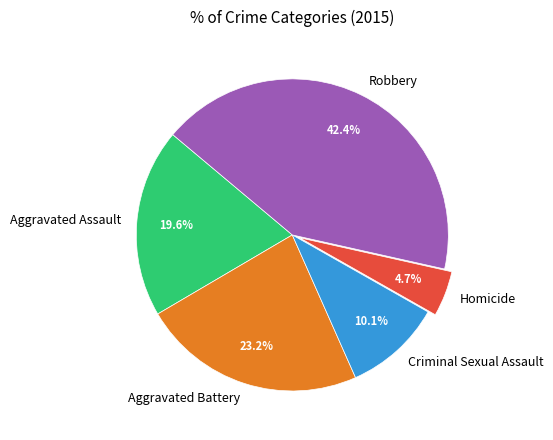

To the nearest percent, what is the difference between the Homicide and Criminal Sexual Assault slice percentages?

5%